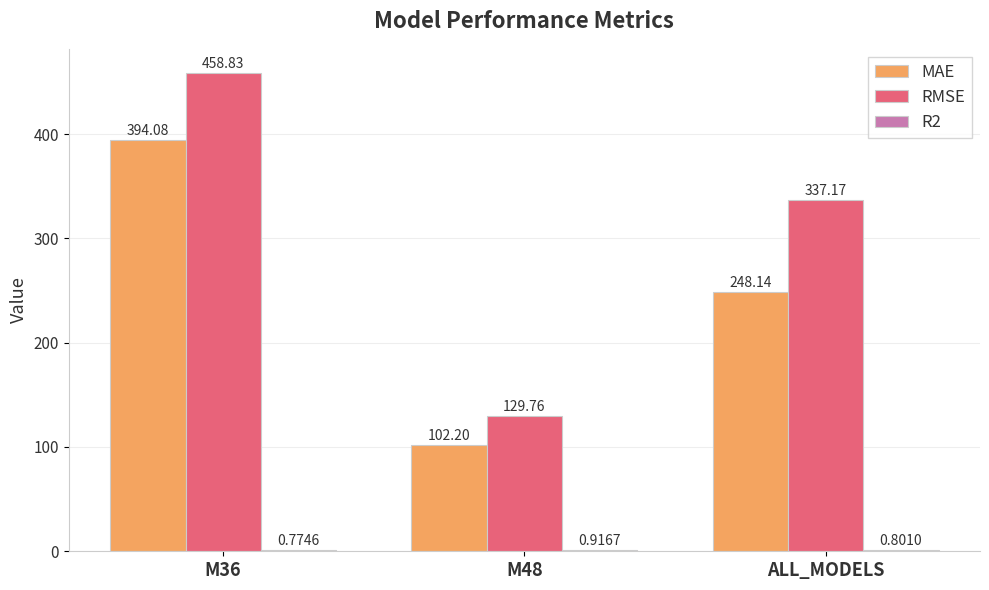

Between M48 and ALL_MODELS, which series saw the biggest shift?

RMSE